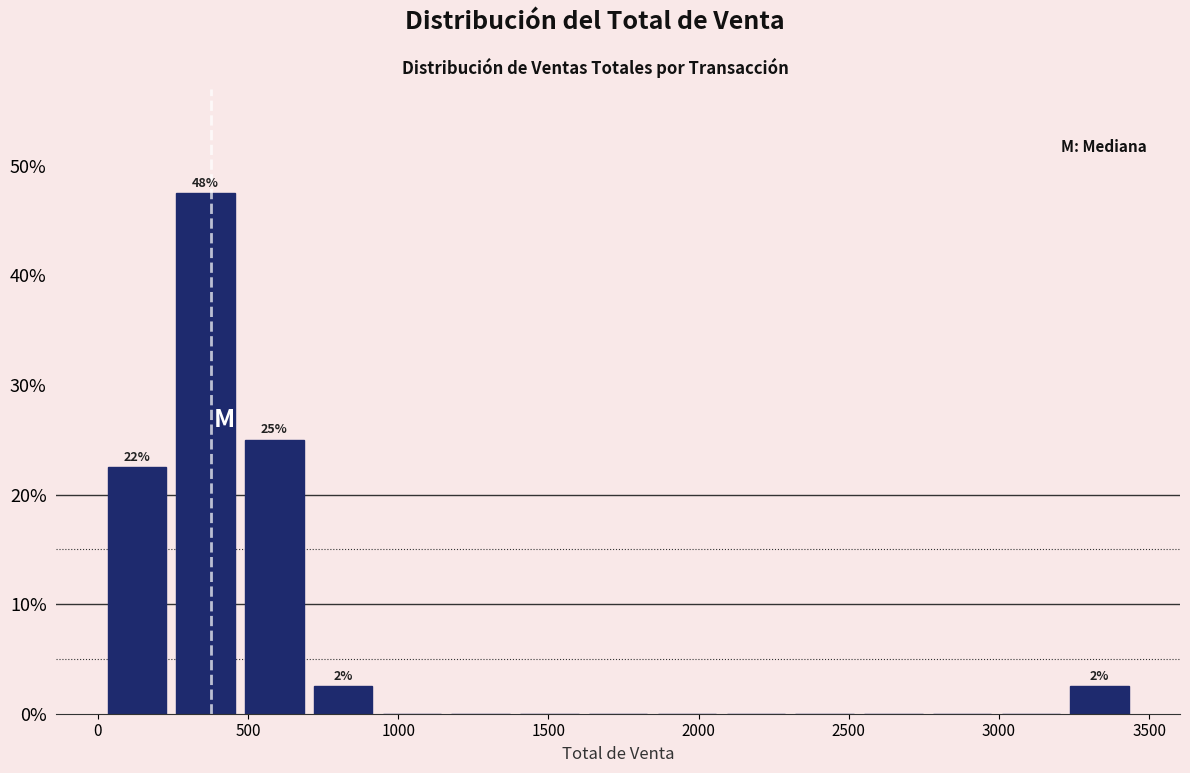

Which range on the x-axis has the tallest bar?

250 to 450